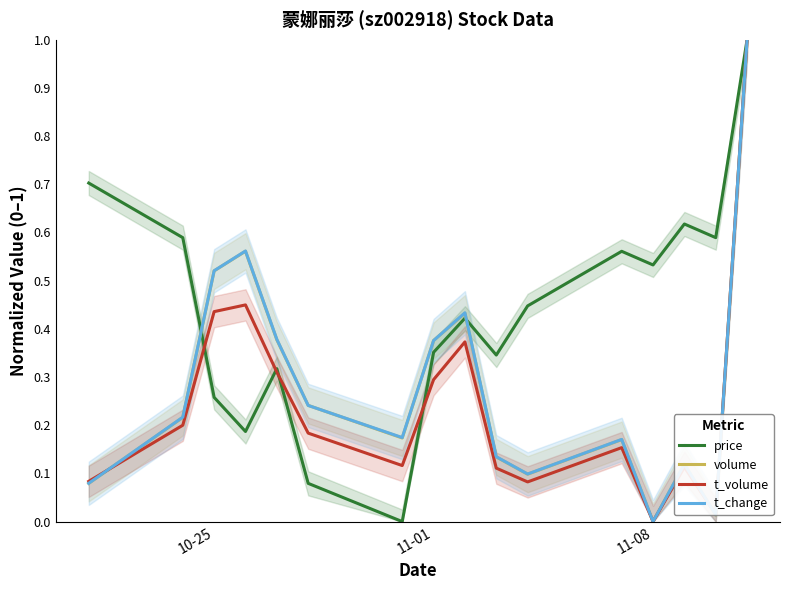

After their last crossing, which series has the higher values: t_volume or price?

price